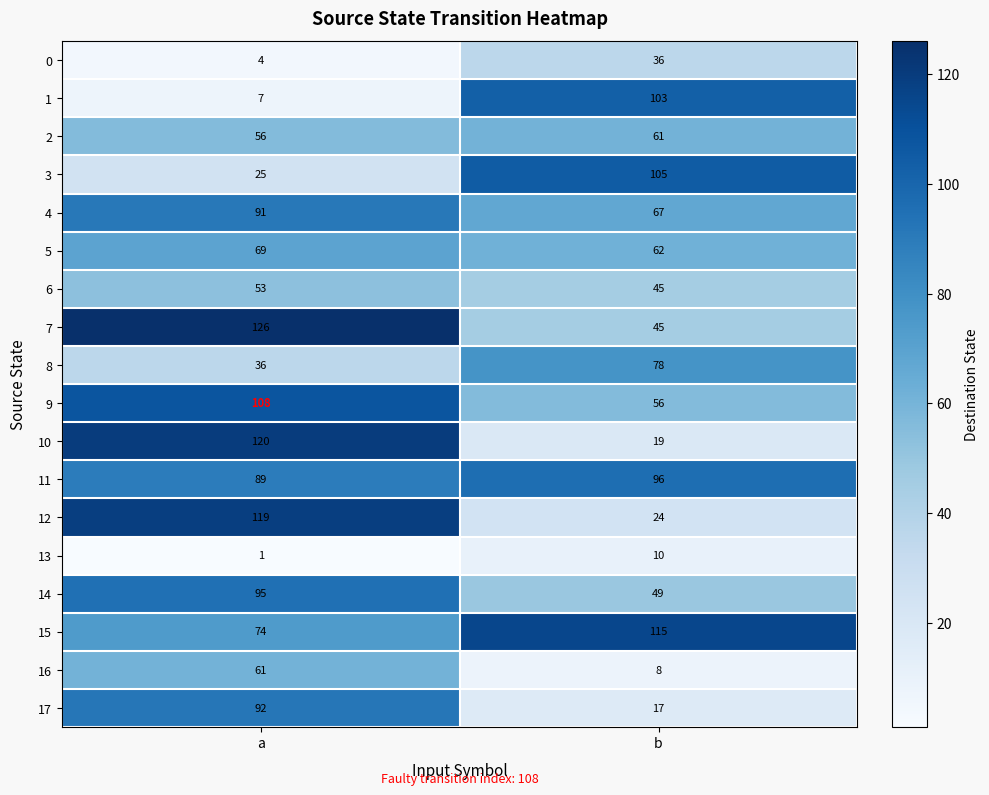

What is the difference between the maximum and minimum values in the 6 series?

8